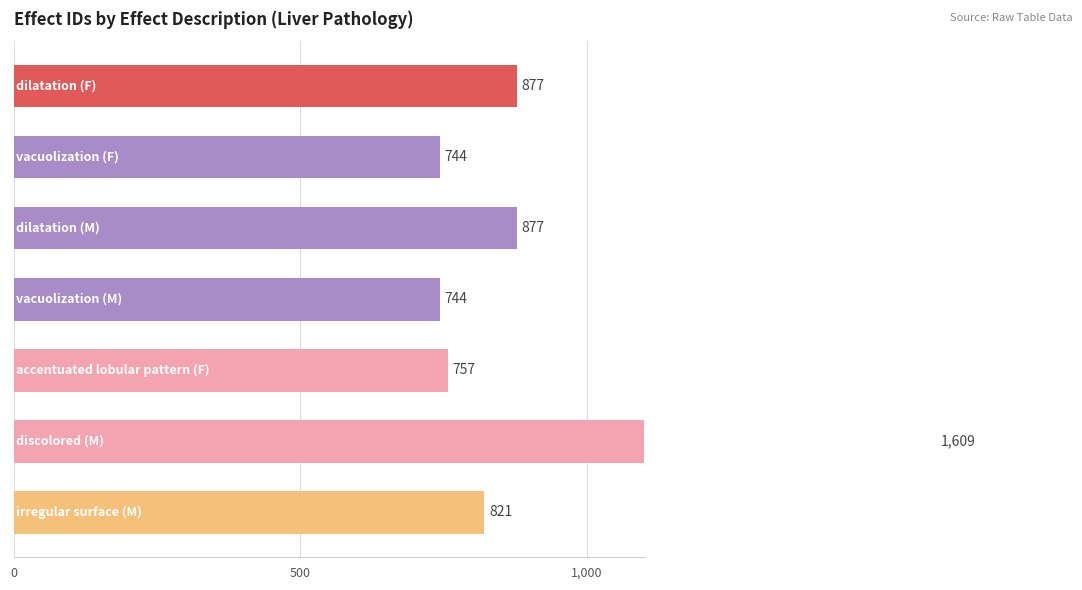

Between 1,000 and 0, which is larger?

1,000